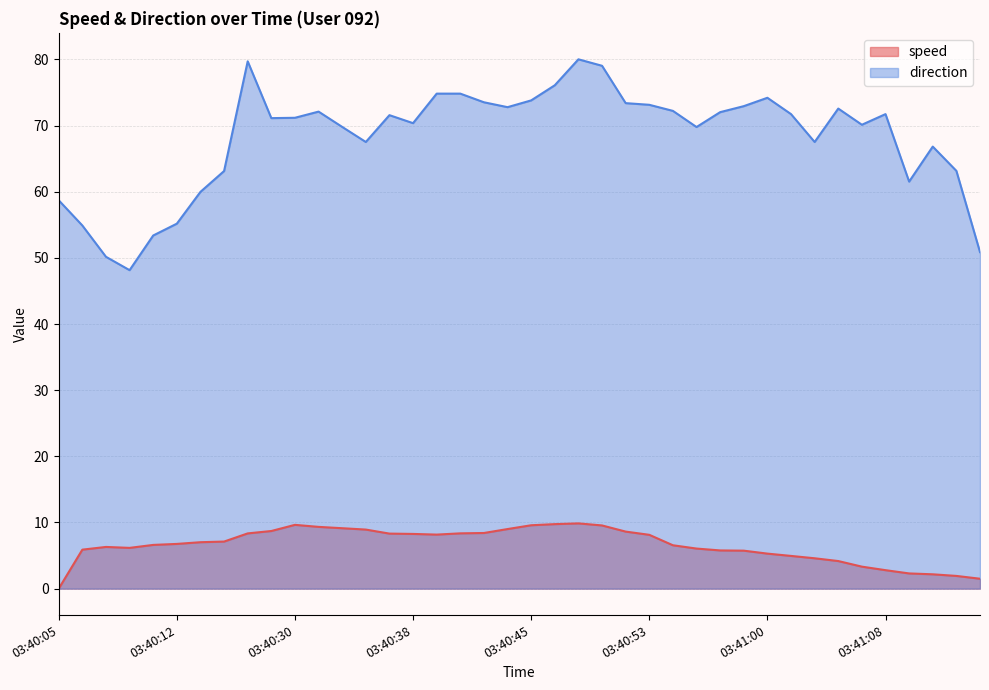

What is the total value across all series at 03:41:05?

76.7